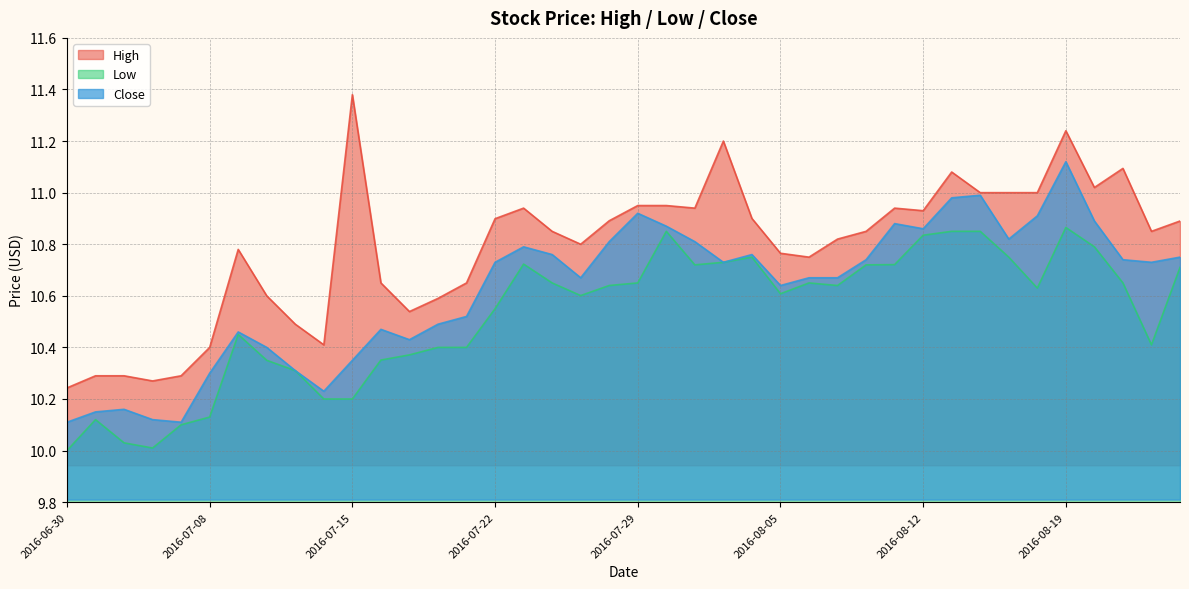

Which category has the highest value across all series?

2016-07-15